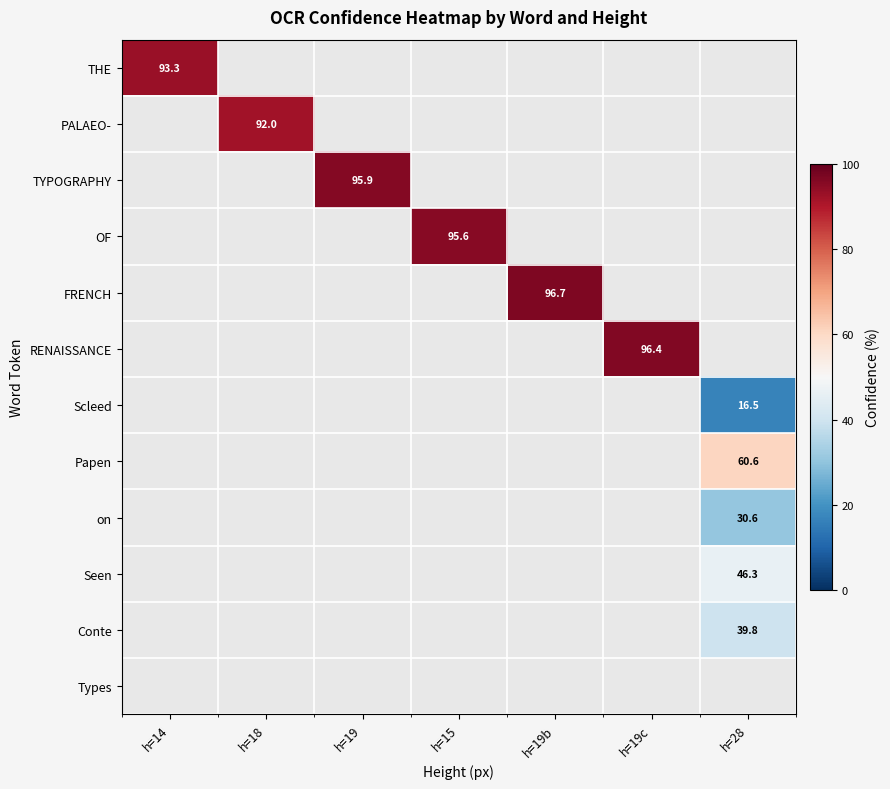

At which category does the chart reach its minimum across all series?

h=28